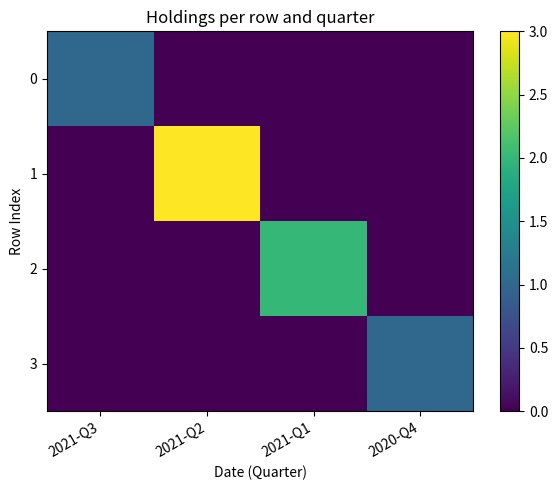

Which series has the widest spread of values?

1